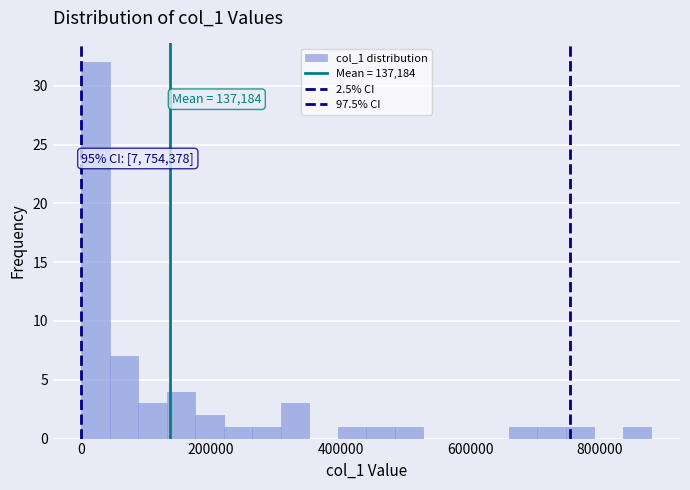

Read against the x-axis, roughly where is the centre of the tallest bar?

20000